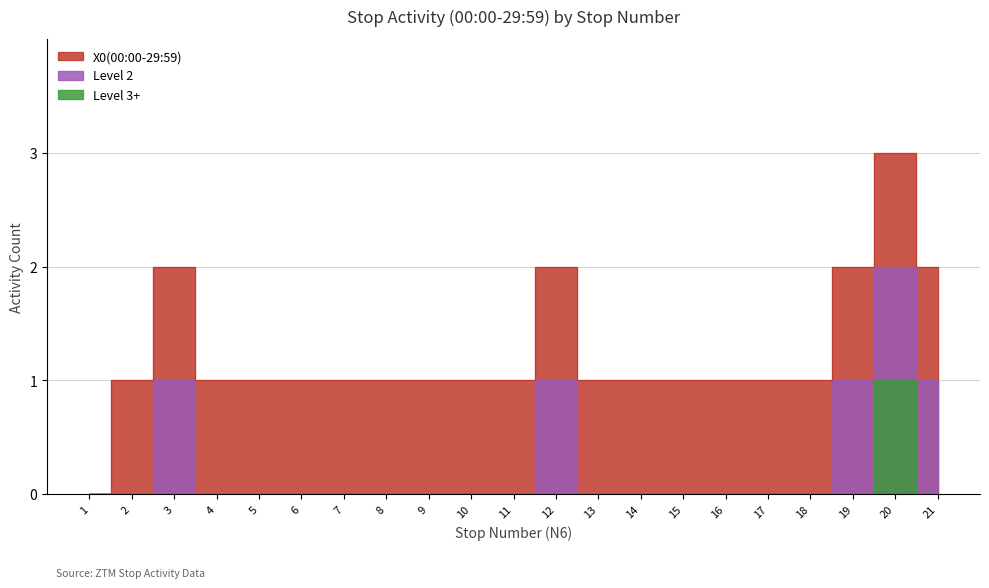

Rank the categories by value from lowest to highest.

1, 2, 4, 5, 6, 7, 8, 9, 10, 11, 13, 14, 15, 16, 17, 18, 3, 12, 19, 21, 20